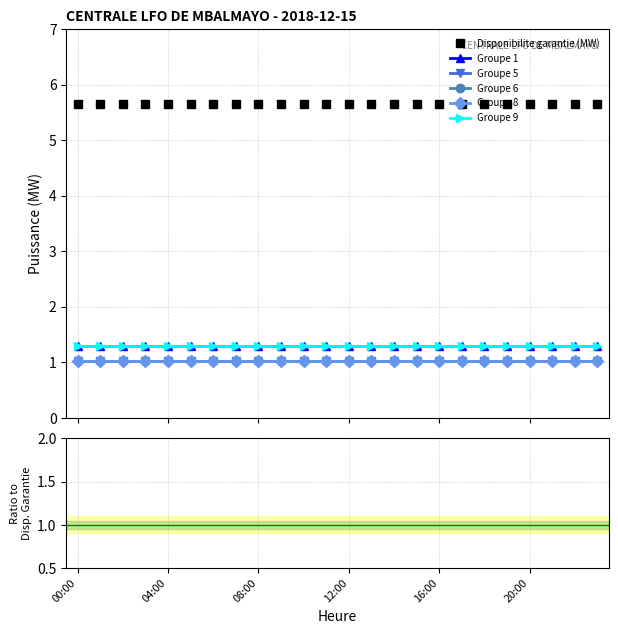

At which category is the sum across all series the highest?

00:00